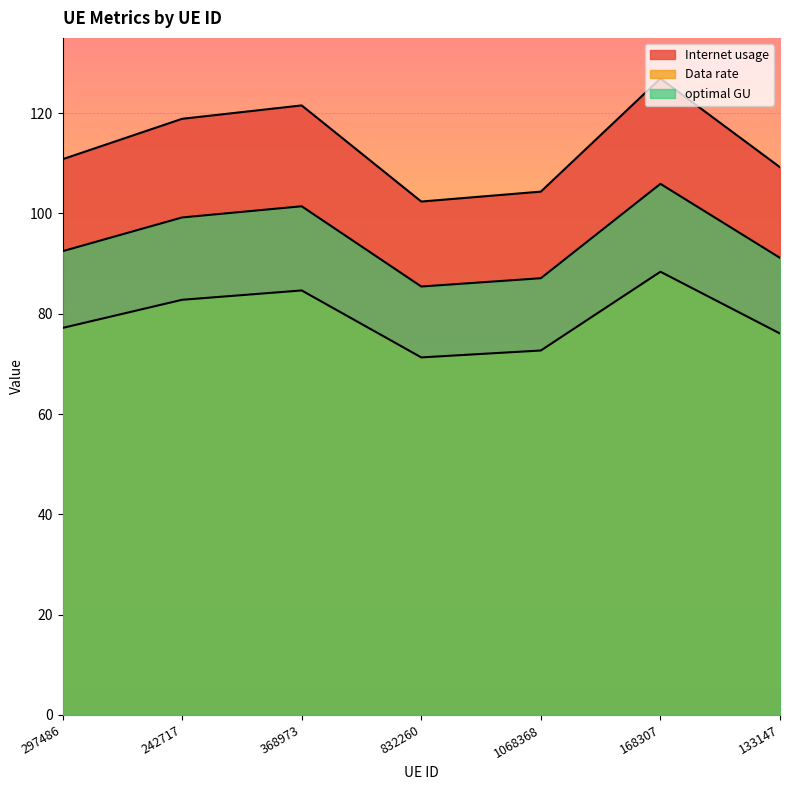

True or false: optimal GU and Internet usage cross at least once.

False